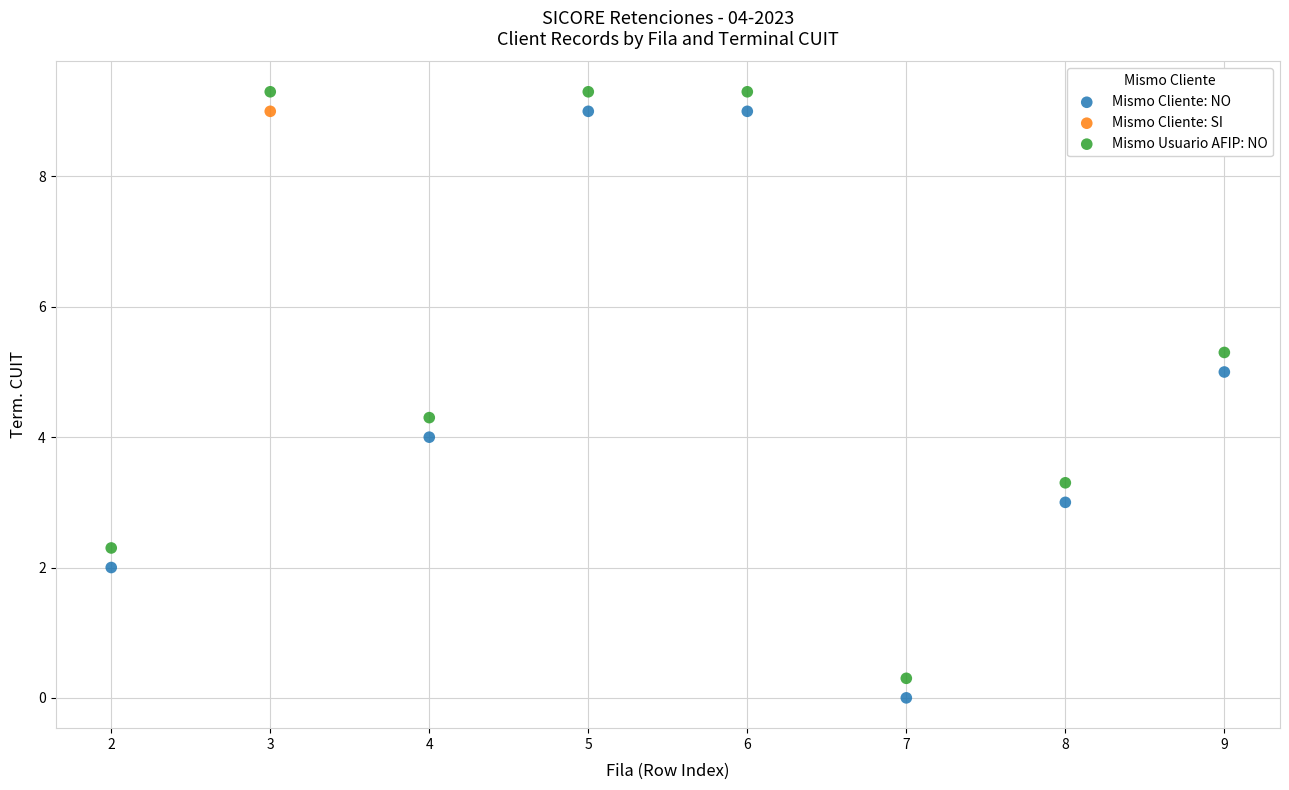

Which series contains the lowest Y value?

Mismo Cliente: NO